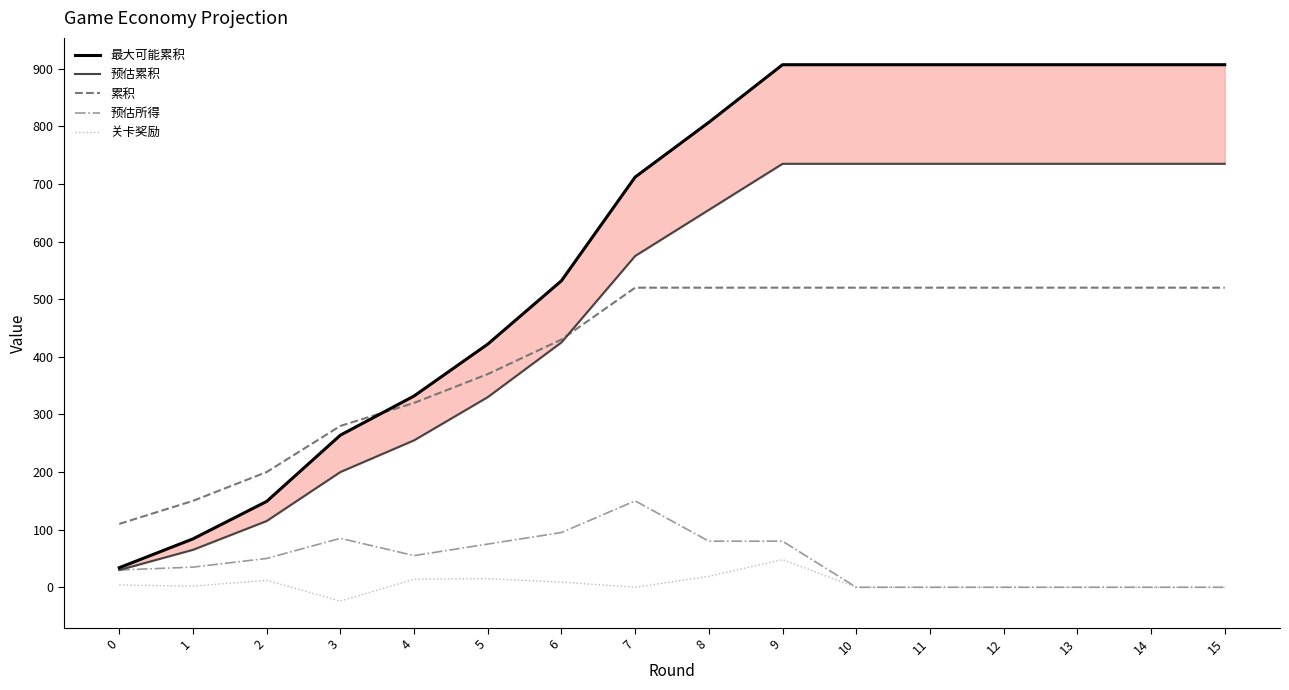

Reading left to right, what are all the values shown in this chart?

最大可能累积: 34	84	149	264	332	422	532	712	807	907	907	907	907	907	907	907
预估累积: 30	65	115	200	255	330	425	575	655	735	735	735	735	735	735	735
累积: 110	150	200	280	320	370	430	520	520	520	520	520	520	520	520	520
预估所得: 30	35	50	85	55	75	95	150	80	80	0	0	0	0	0	0
关卡奖励: 4	2	12	-24	14	15	9	0	19	48	0	0	0	0	0	0